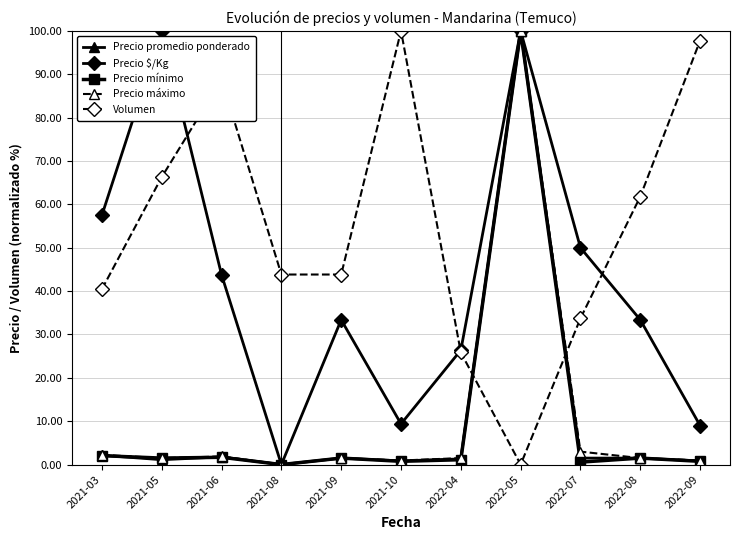

Is the value of Volumen at 2022-09 greater than the value of Precio máximo at 2022-09?

Yes